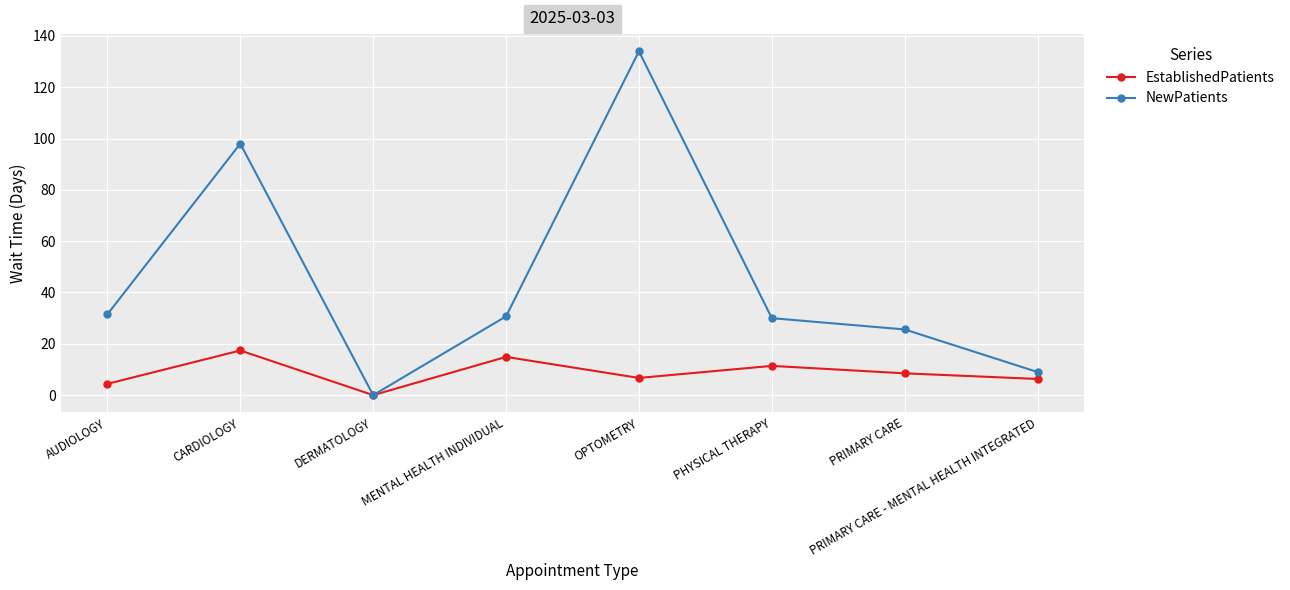

The value of NewPatients at PRIMARY CARE is 25.6. True or false?

True